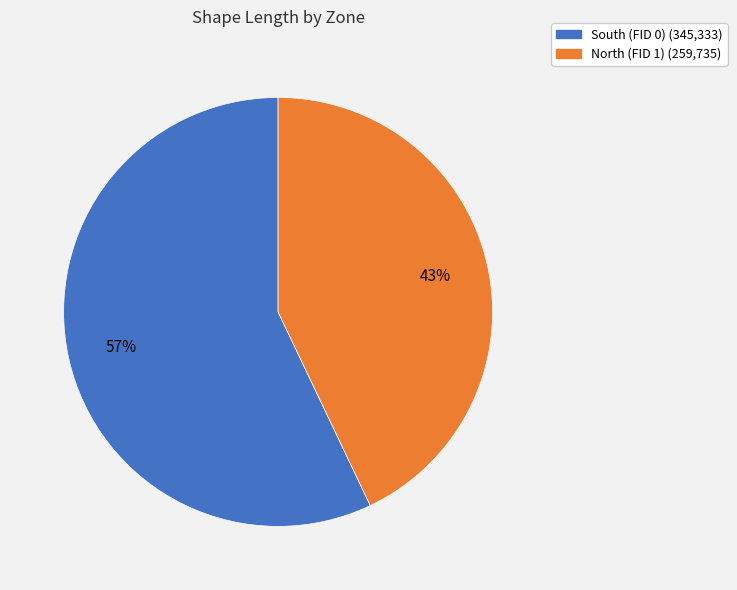

What percentage is the South (FID 0) slice, to the nearest percent?

57%